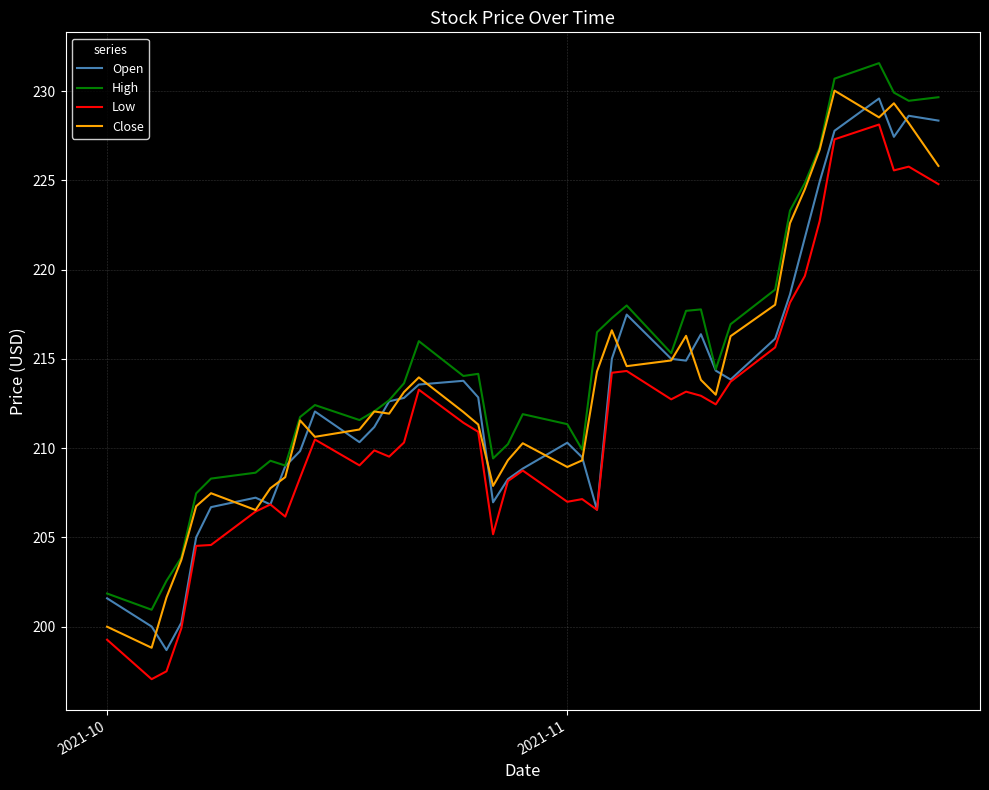

How many values in the High series exceed 214?

20